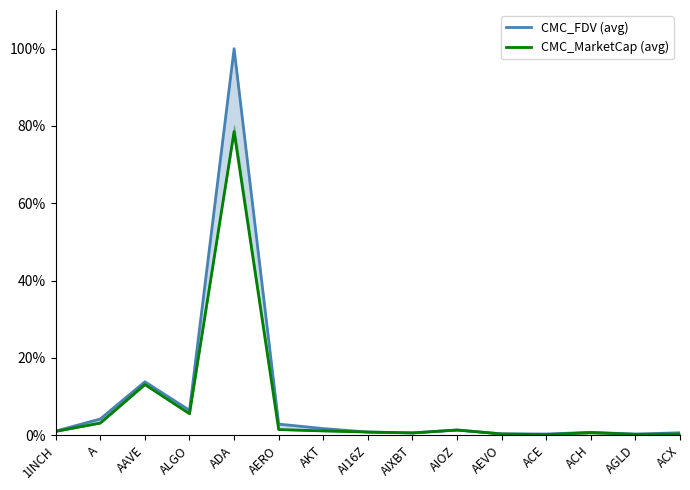

Reading right to left, what are all the values shown in this chart?

CMC_FDV (avg): 0.6	0.3	0.7	0.3	0.3	1.3	0.6	0.8	1.7	2.8	100.0	6.4	13.8	4.2	1.0
CMC_MarketCap (avg): 0.3	0.2	0.6	0.1	0.3	1.3	0.6	0.8	1.1	1.4	78.5	5.5	13.1	3.1	1.0